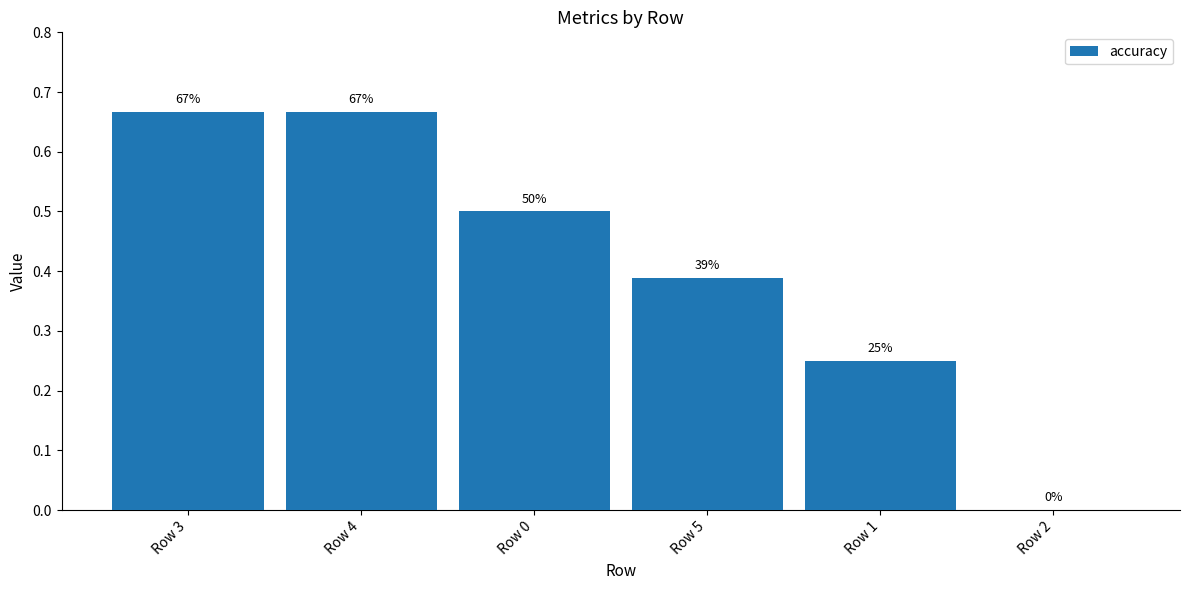

Are the bars horizontal?

No